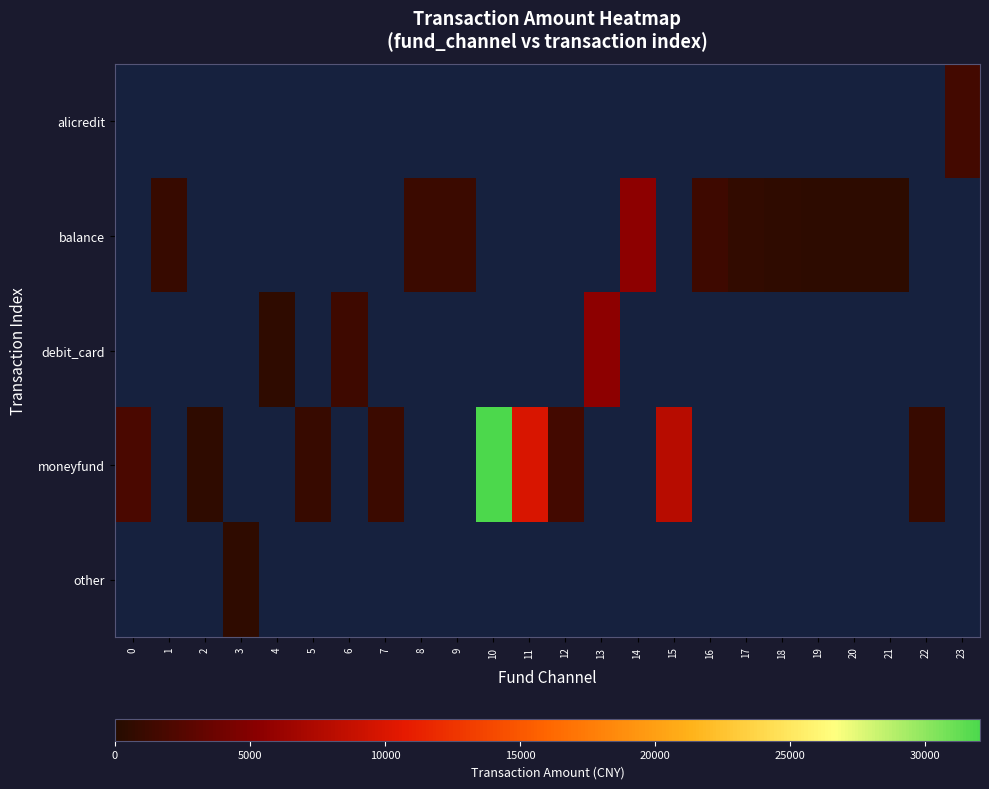

At which category does the chart reach its peak across all series?

10